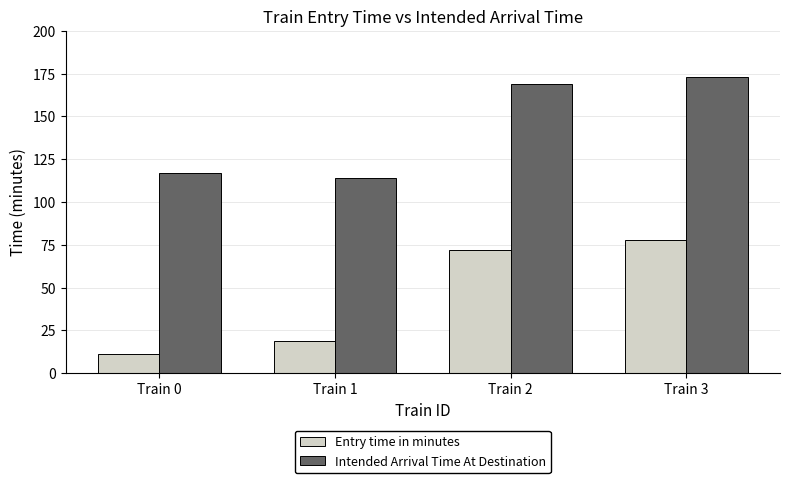

List the labels in order of Entry time in minutes value, smallest first.

Train 0, Train 1, Train 2, Train 3